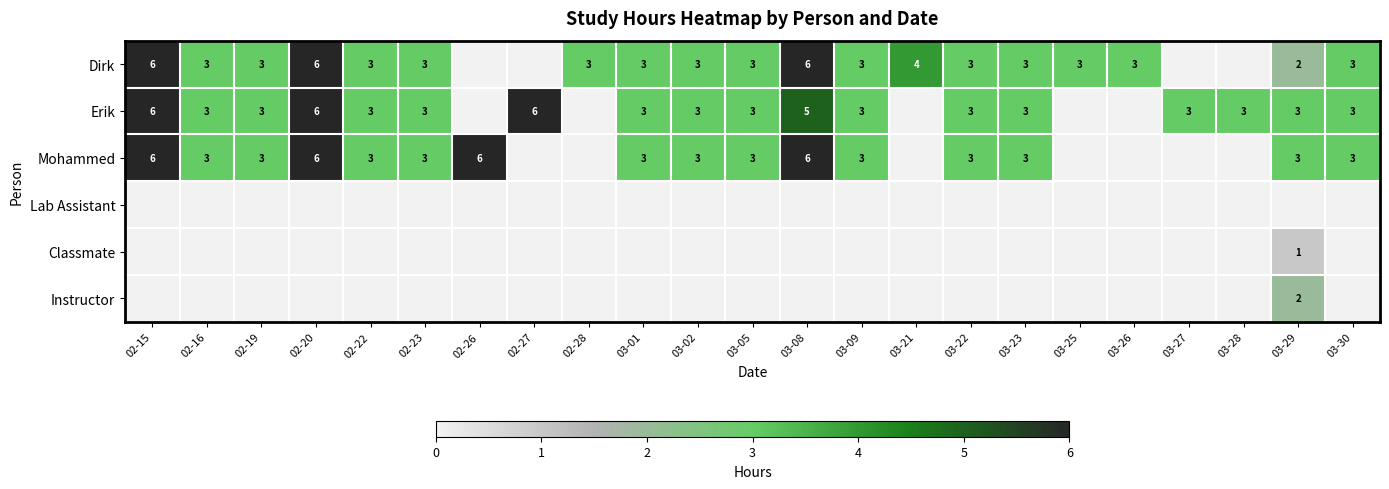

The value of Instructor at 03-29 is 2. True or false?

True